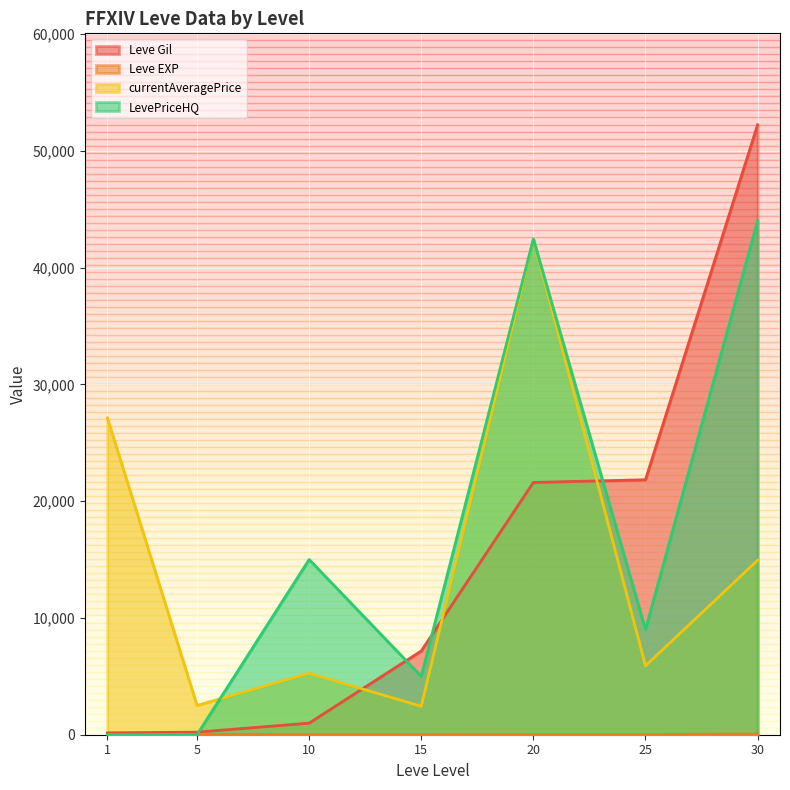

Rank the categories by currentAveragePrice value from highest to lowest.

20, 1, 30, 25, 10, 5, 15